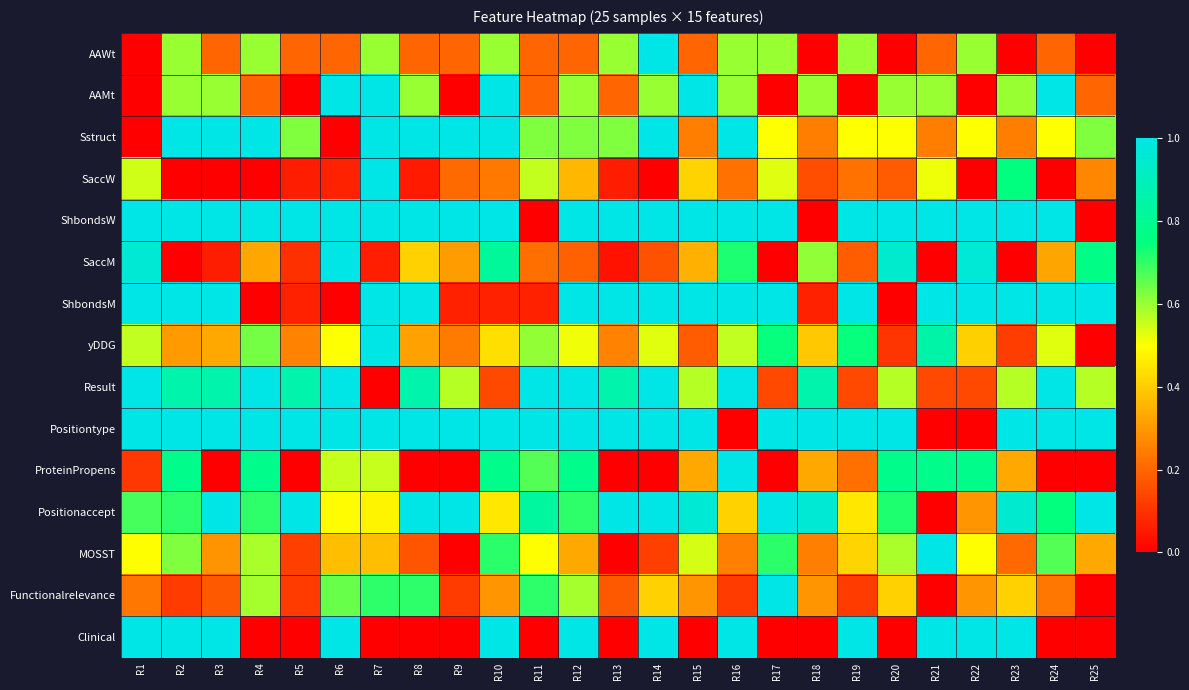

At R16, list the series in order from largest to smallest.

Sstruct, ShbondsW, ShbondsM, Result, ProteinPropens, Clinical, SaccM, AAWt, AAMt, yDDG, Positionaccept, MOSST, SaccW, Functionalrelevance, Positiontype